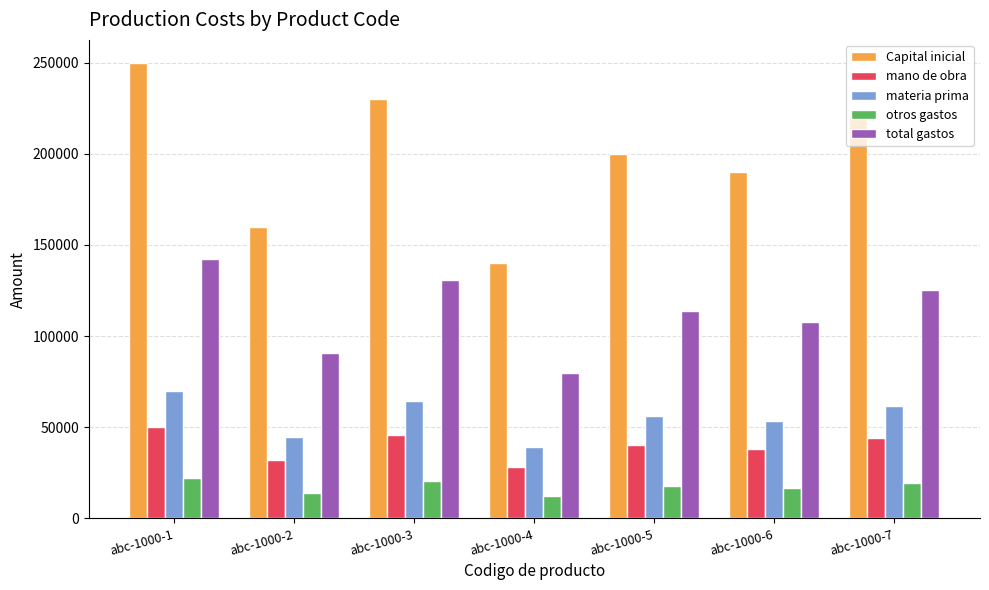

What is the minimum value shown in the chart?

12376